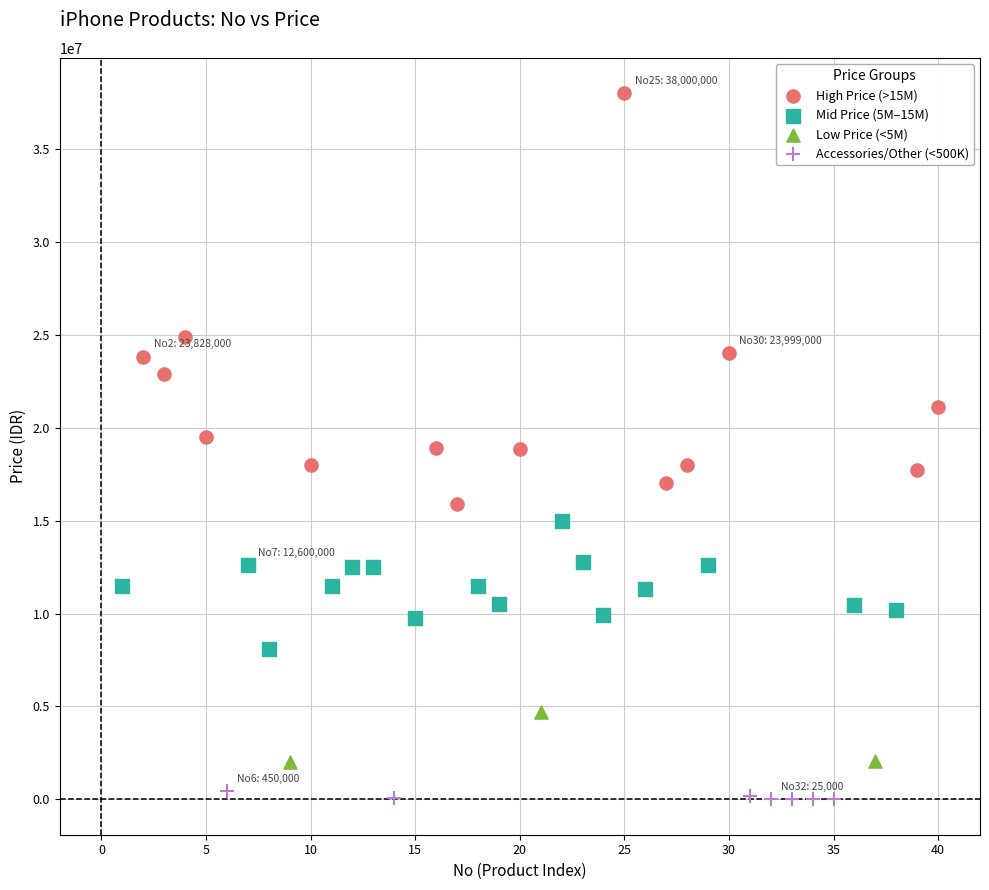

Which series has the largest Y range (max minus min)?

High Price (>15M)